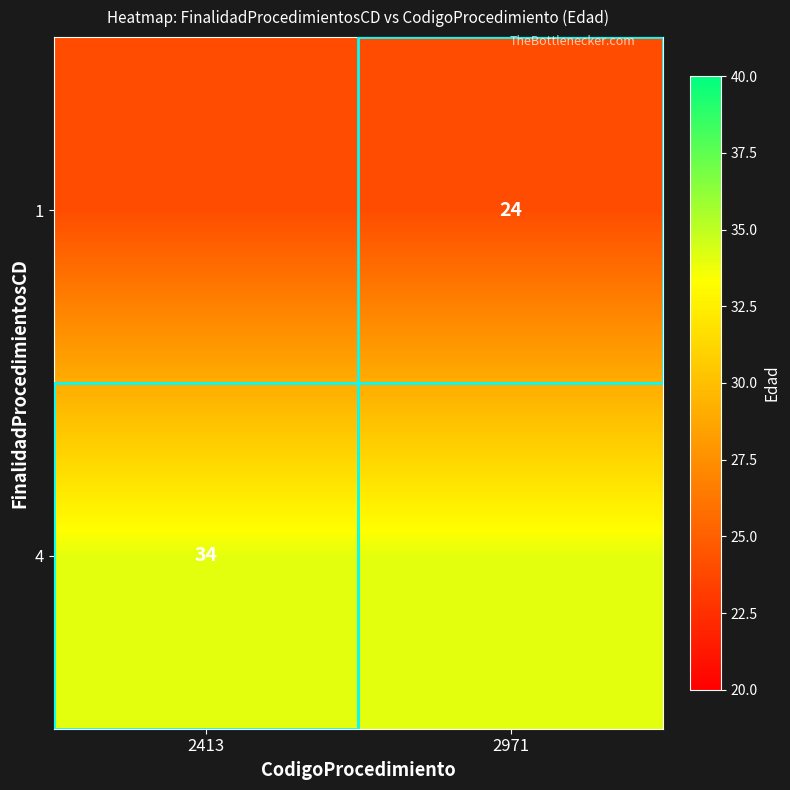

Is the value of 1 at 2971 greater than the value of 4 at 2413?

No